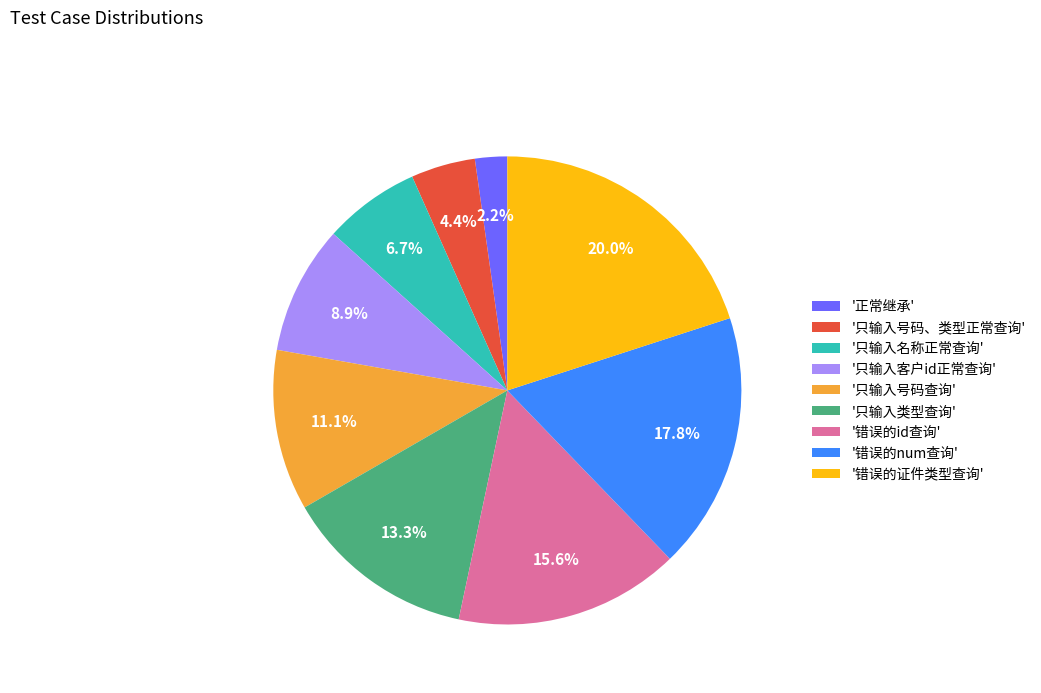

Which slice is the smallest?

'正常继承'